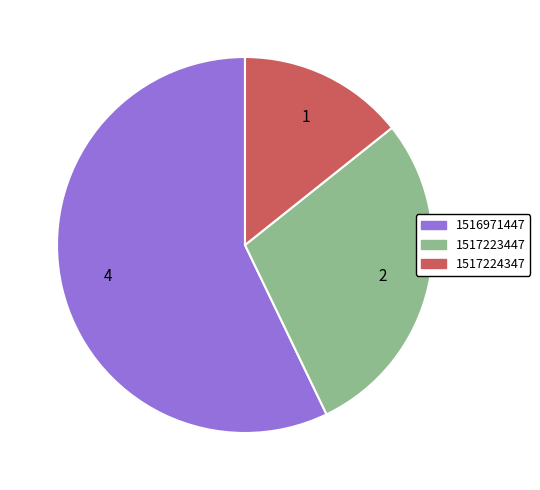

Does 1516971447 represent more than half of the total?

Yes